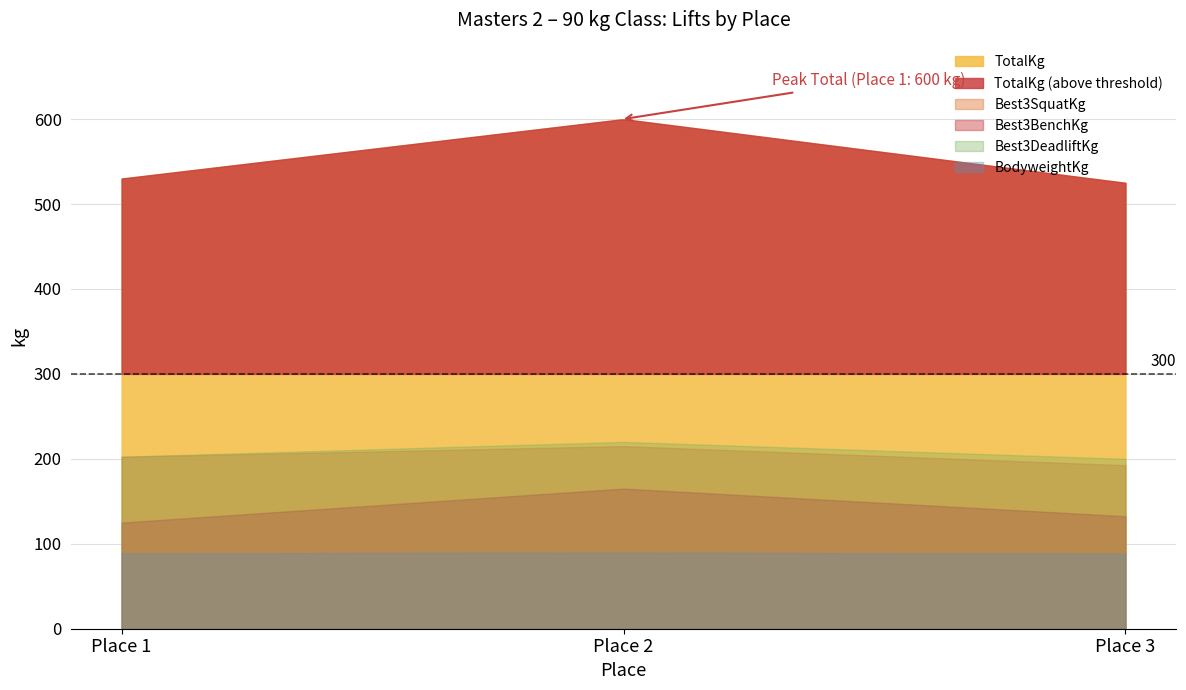

Reading left to right, what are all the values shown in this chart?

TotalKg: 530.0	600.0	525.0
Best3SquatKg: 202.5	215.0	192.5
Best3BenchKg: 125.0	165.0	132.5
Best3DeadliftKg: 202.5	220.0	200.0
BodyweightKg: 88.9	89.6	88.5